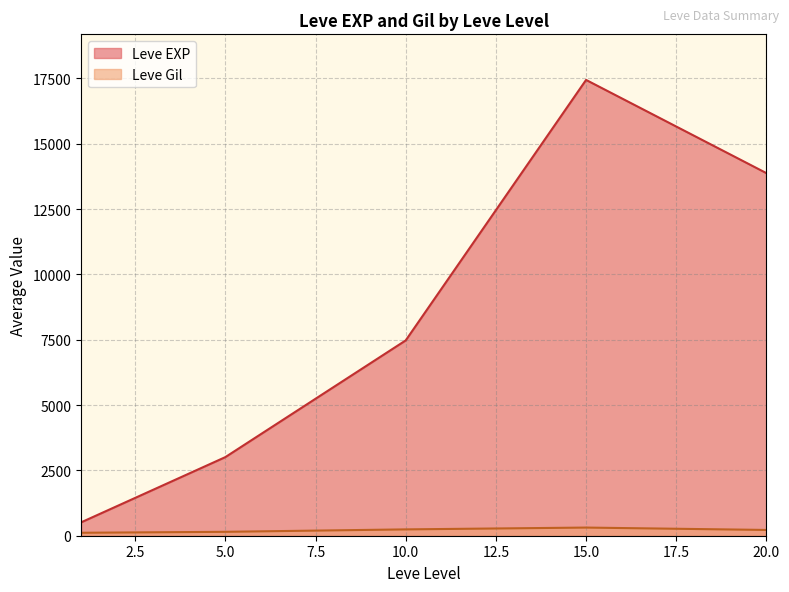

Is it true that Leve EXP equals 3491 at 10?

False